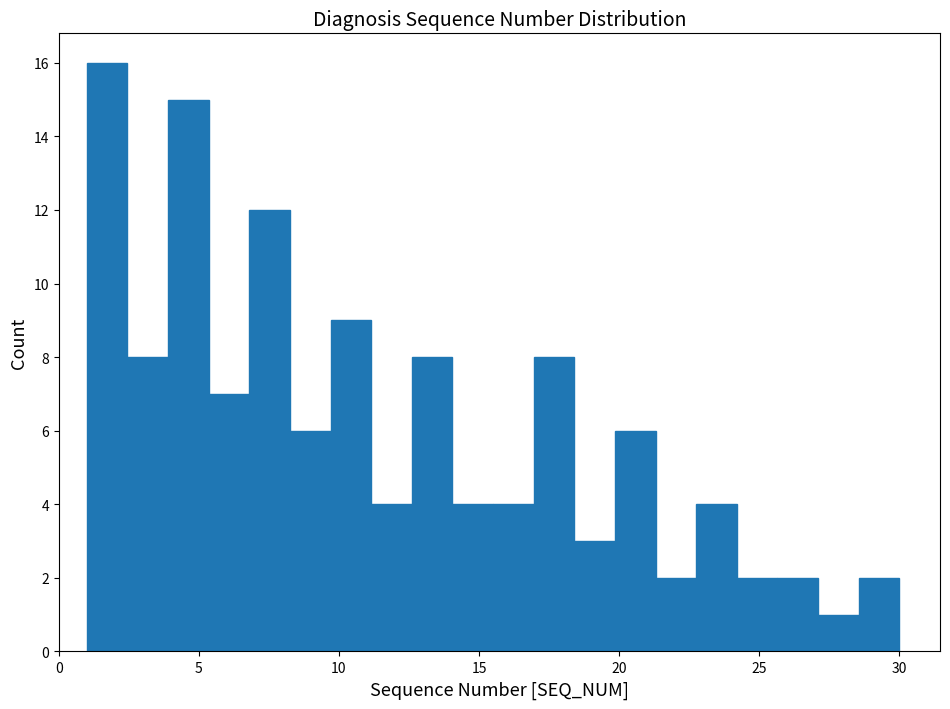

Around what value on the x-axis is the tallest bar? Give the approximate position of its centre, as read against the axis.

1.5